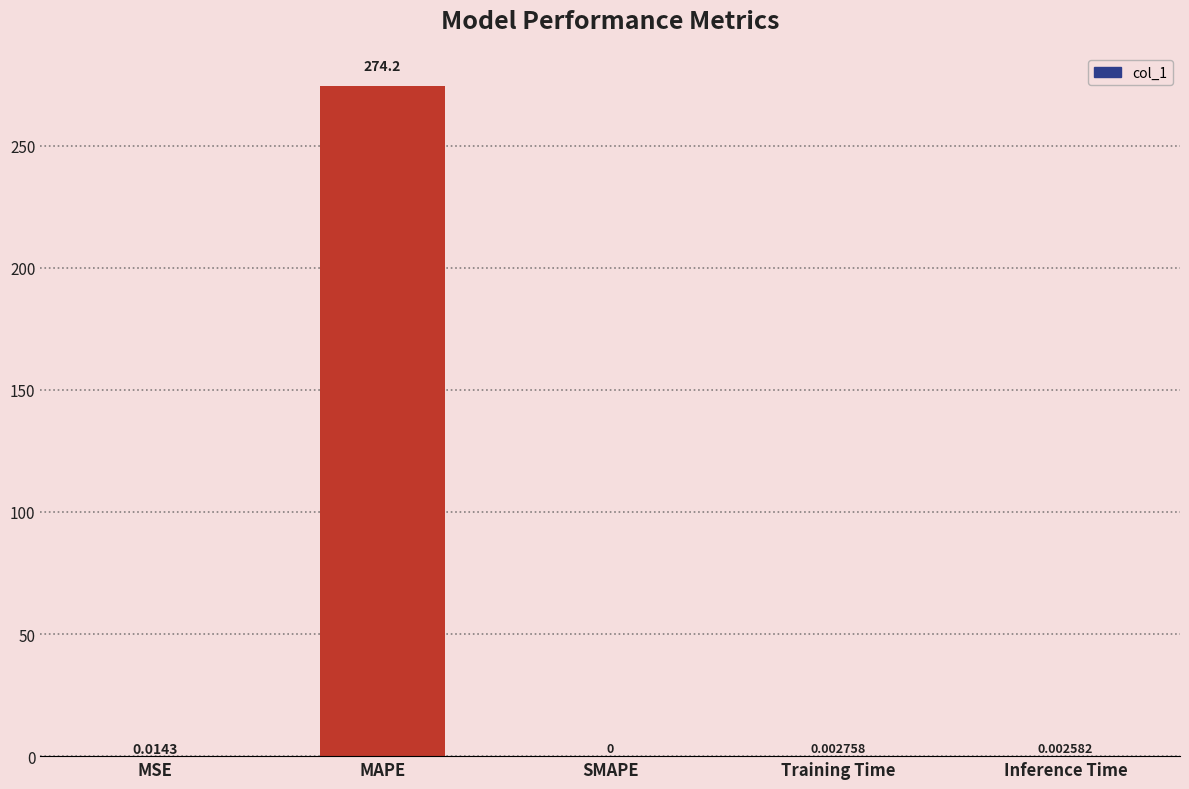

At which label is the value closest to 137?

MSE